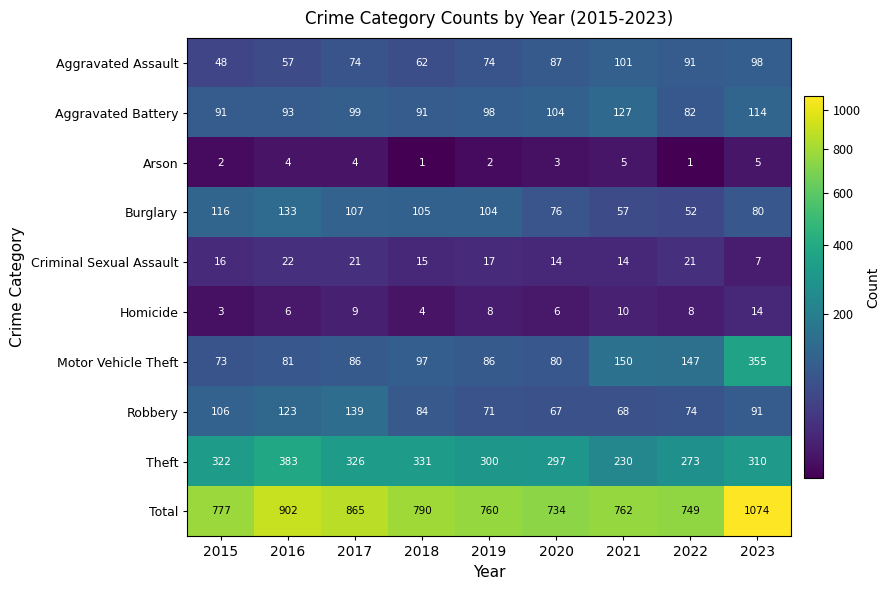

Between 2021 and 2023, which series saw the biggest shift?

Total